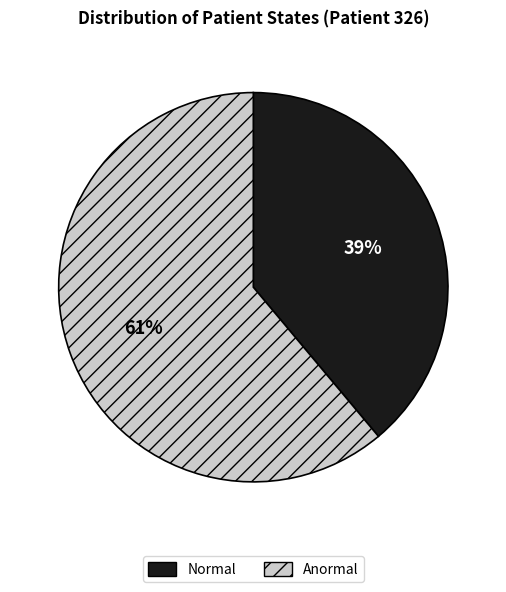

What is the smallest slice in the pie chart?

Normal